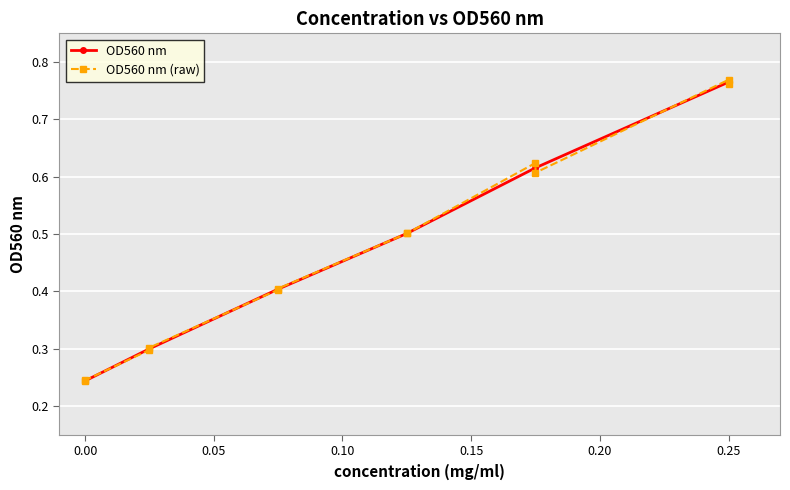

True or false: OD560 nm has more than 1 points higher than both neighbors.

False